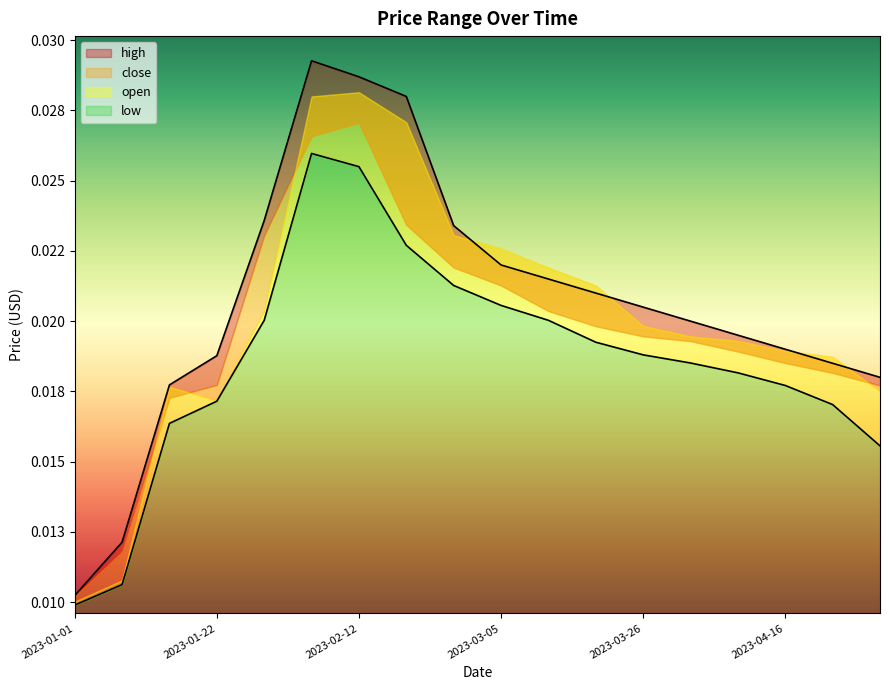

In close, how many points are higher than both neighbors (excluding endpoints)?

1